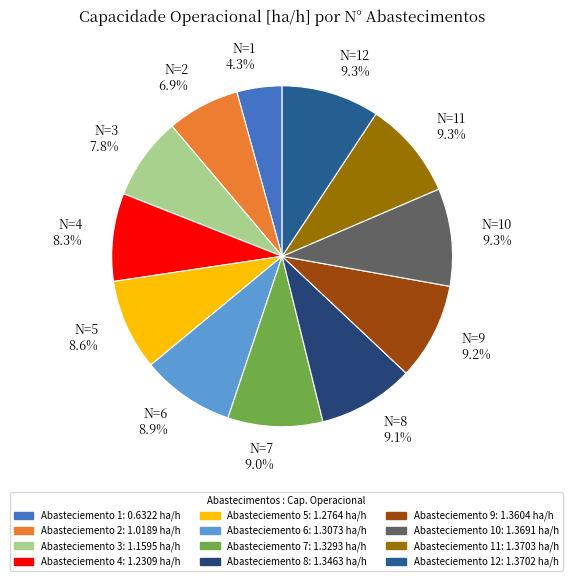

Is there any slice that represents more than half of the pie?

No